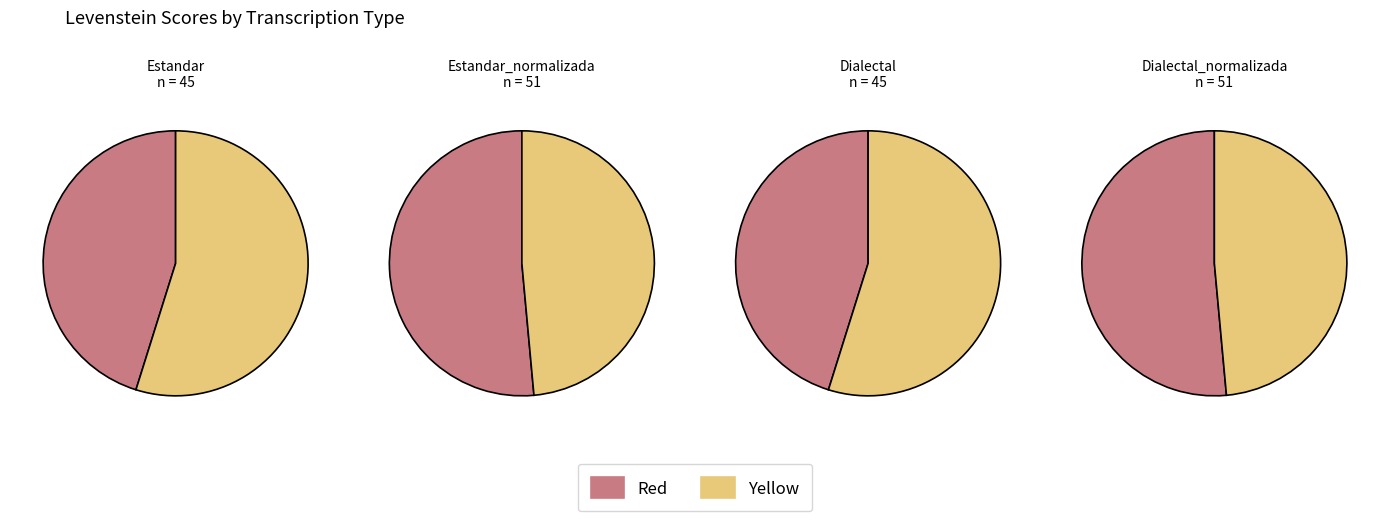

To the nearest percent, what portion does Estandar_normalizada represent?

27%